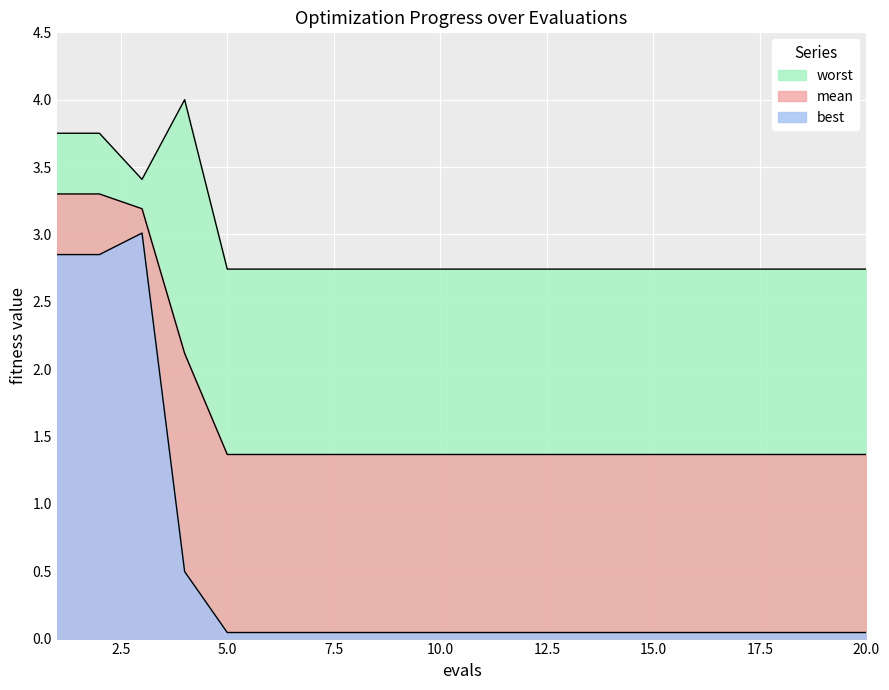

What is the maximum value for worst?

4.0